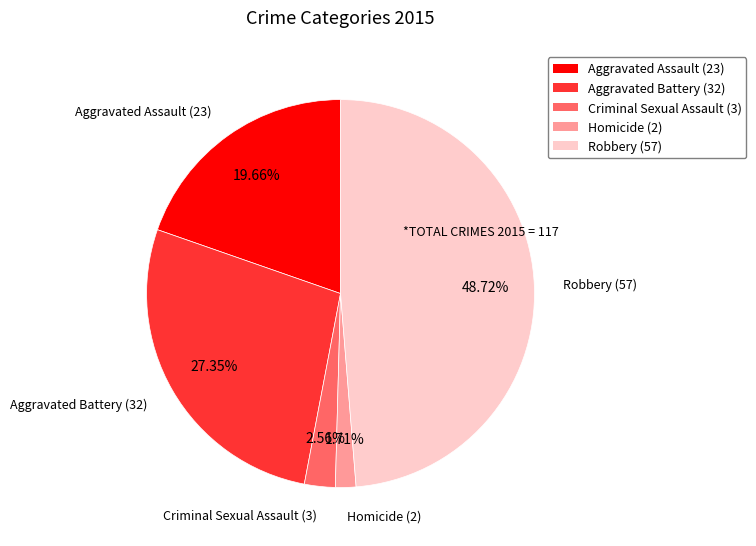

To the nearest percent, what percentage of the pie is Aggravated Assault?

20%